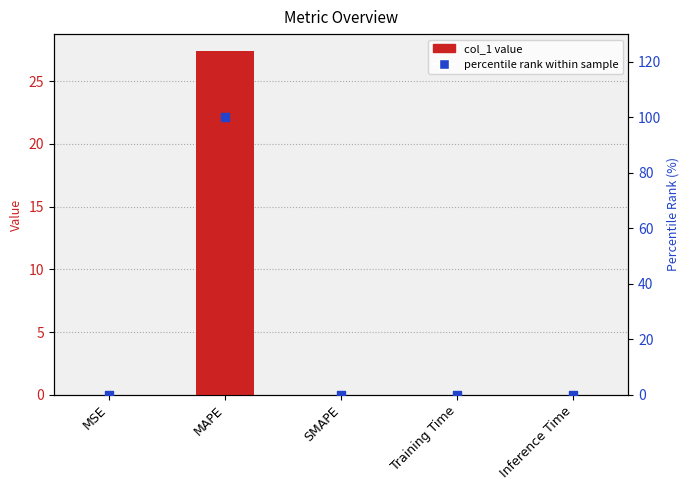

Is the value of col_1 value at MSE greater than the value of percentile rank within sample at SMAPE?

Yes